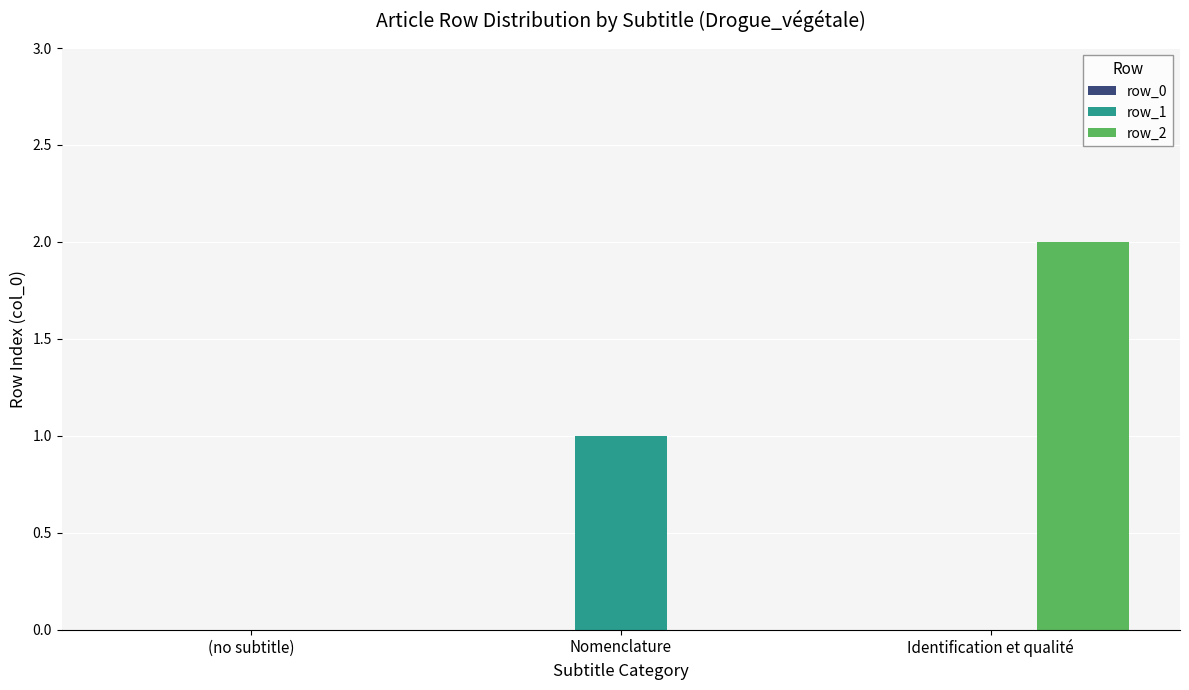

True or false: row_2 has a value of 1 at Nomenclature.

False